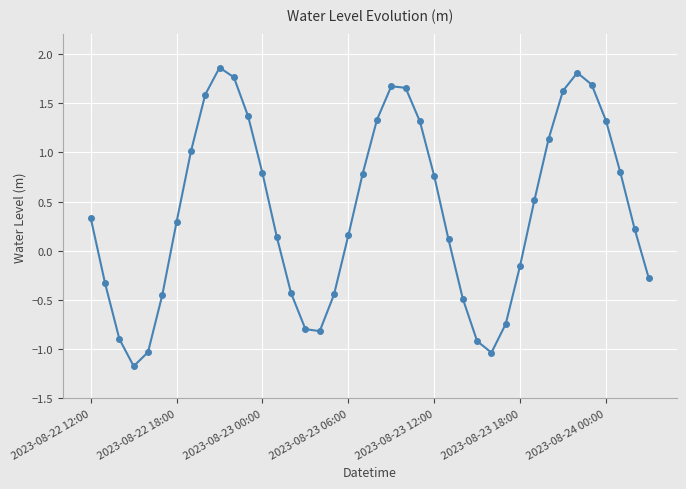

How many data points are less than 0?

15